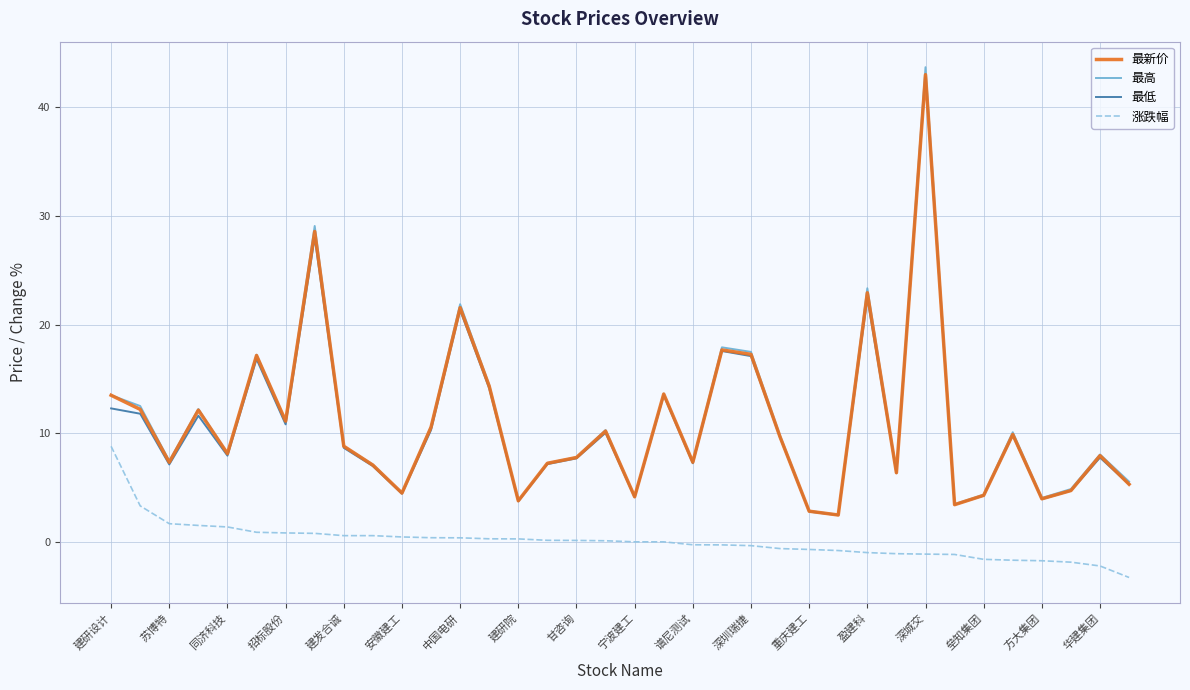

Which series has the largest range (max minus min)?

最高